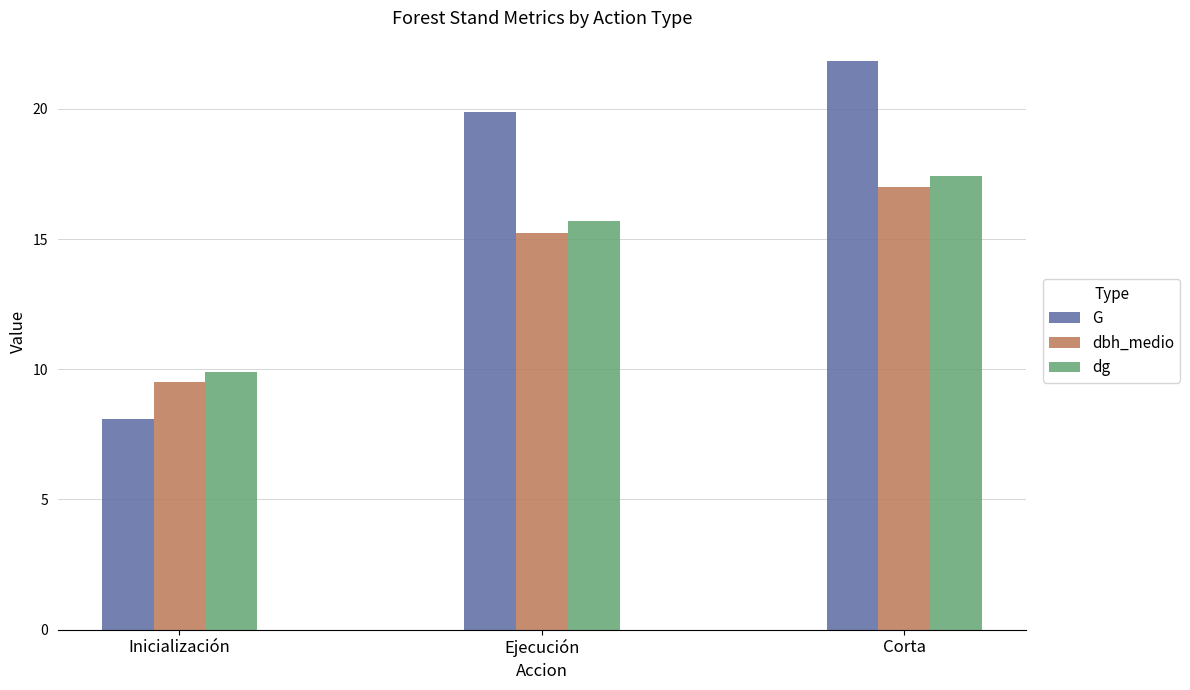

What is the spread (max minus min) of values at Inicialización?

1.8